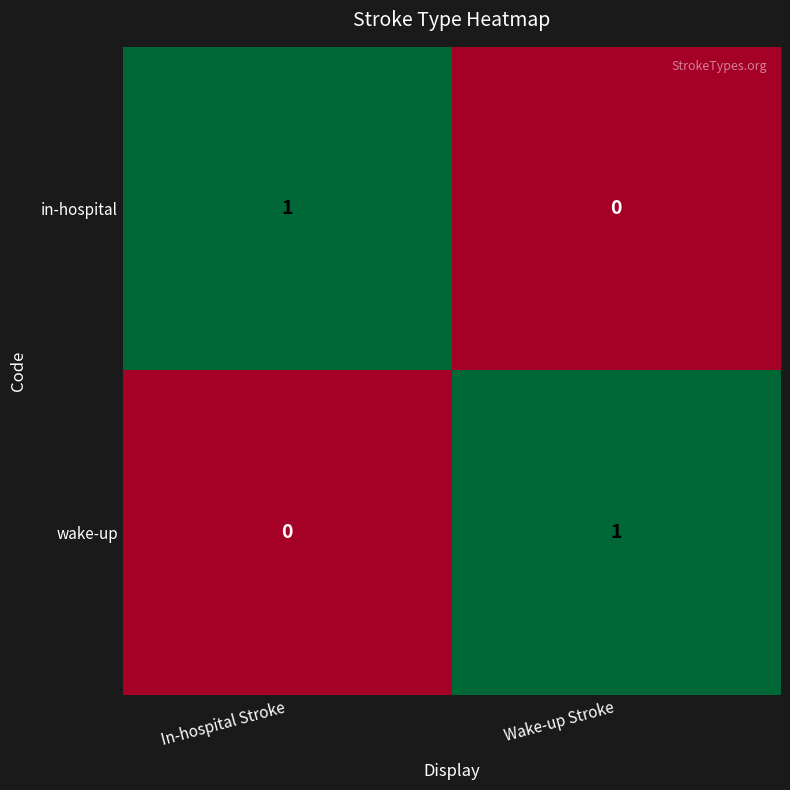

The wake-up series shows 0 at Wake-up Stroke. True or false?

False